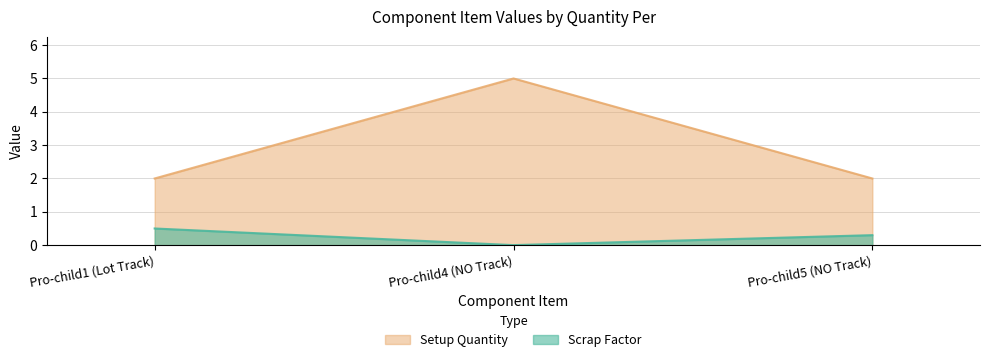

The Setup Quantity series shows 3.1 at Pro-child1 (Lot Track). True or false?

False